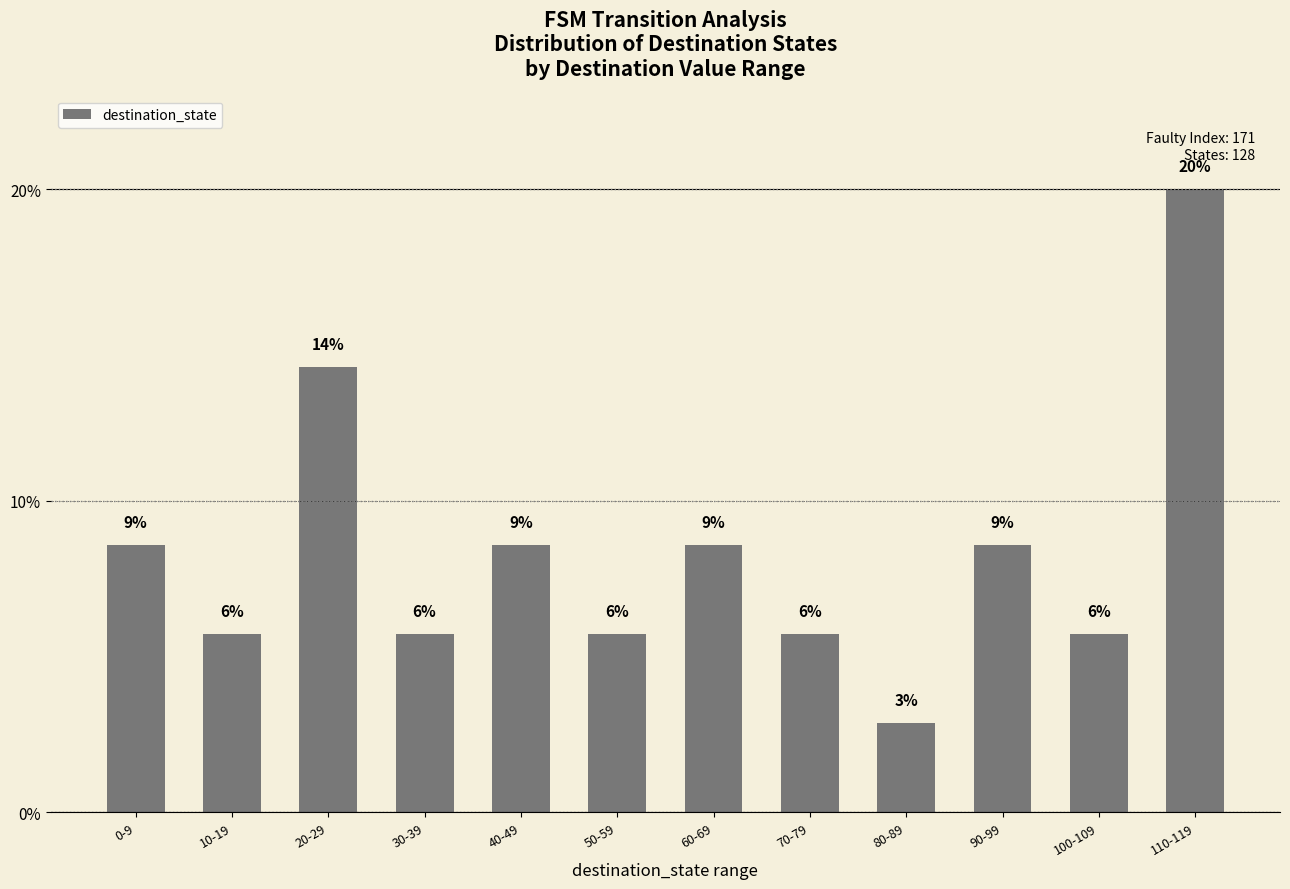

Reading left to right, extract all data points from this chart.

8.6	5.7	14.3	5.7	8.6	5.7	8.6	5.7	2.9	8.6	5.7	20.0